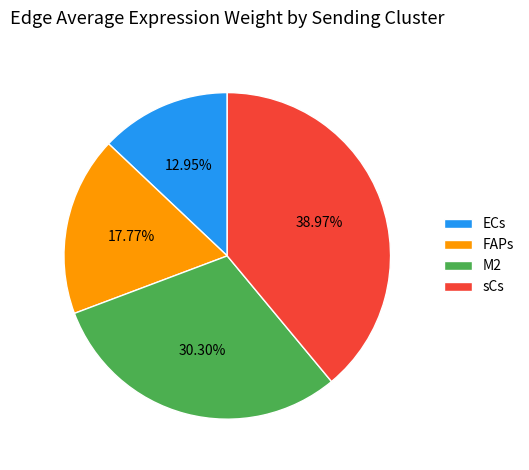

What is the smallest slice in the pie chart?

ECs